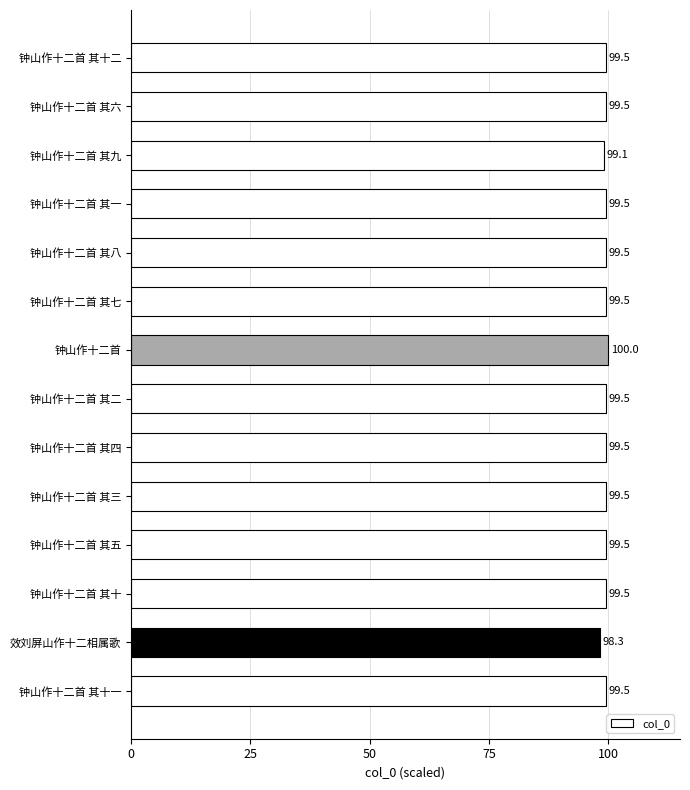

What is the greatest value displayed?

100.0